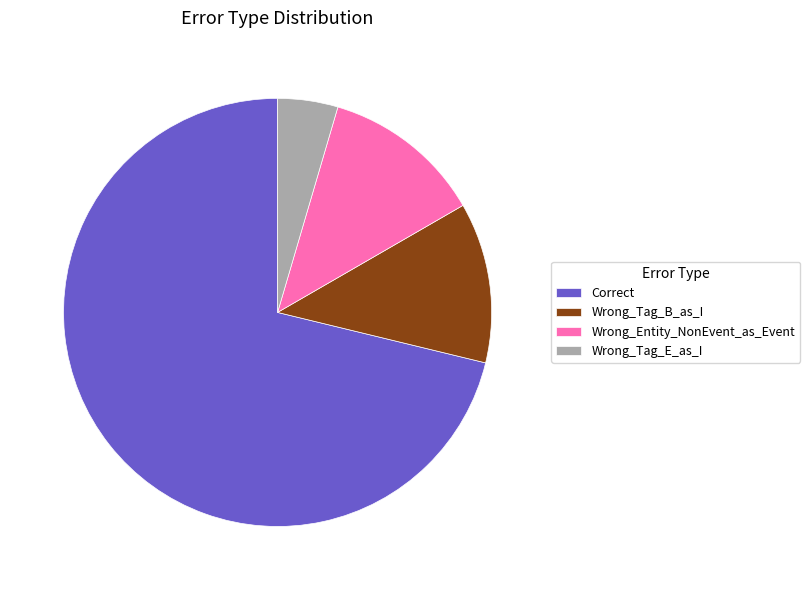

What is the majority slice?

Correct